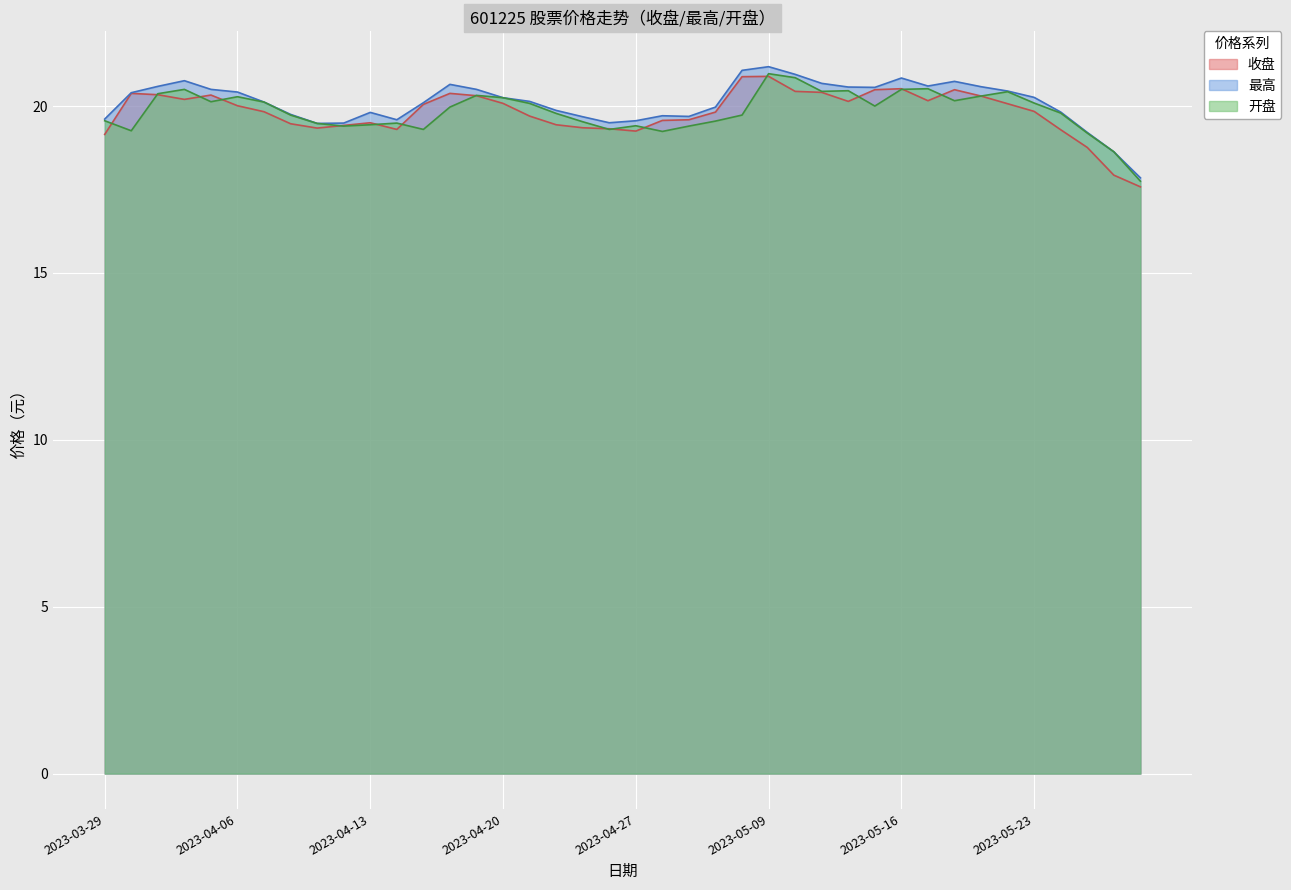

At which category does 开盘 reach its first local valley?

2023-03-30